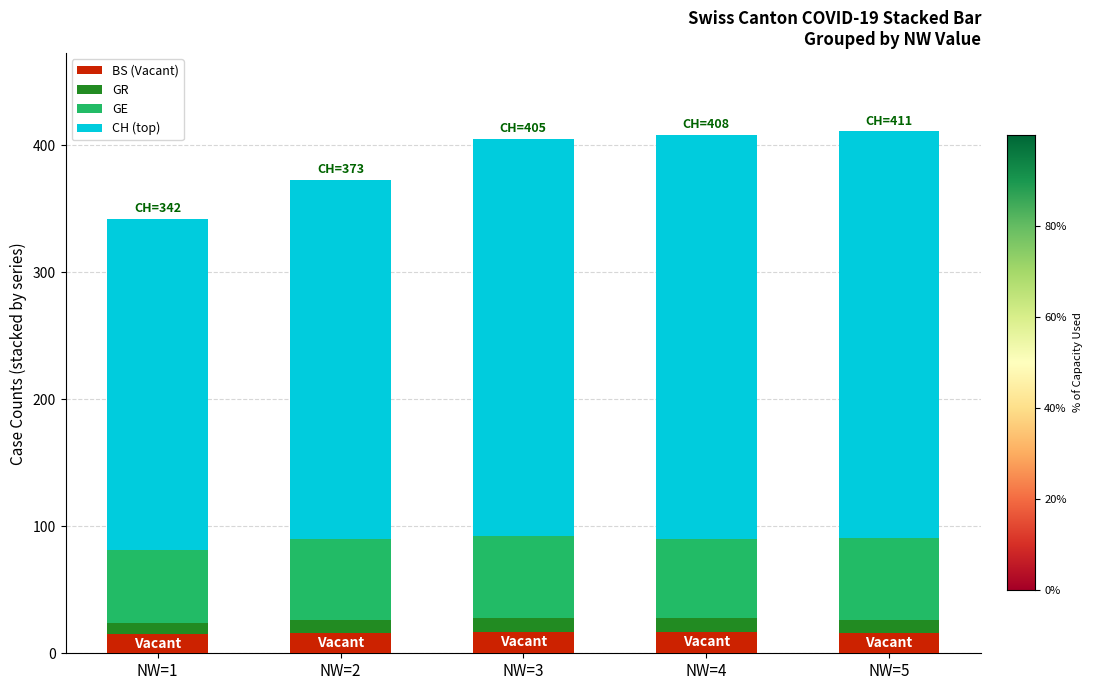

What is the highest value of the BS (Vacant) series?

17